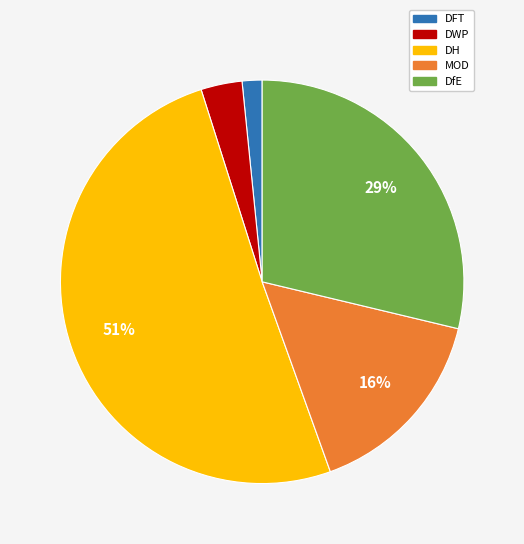

Which slice represents more than half of the pie?

DH